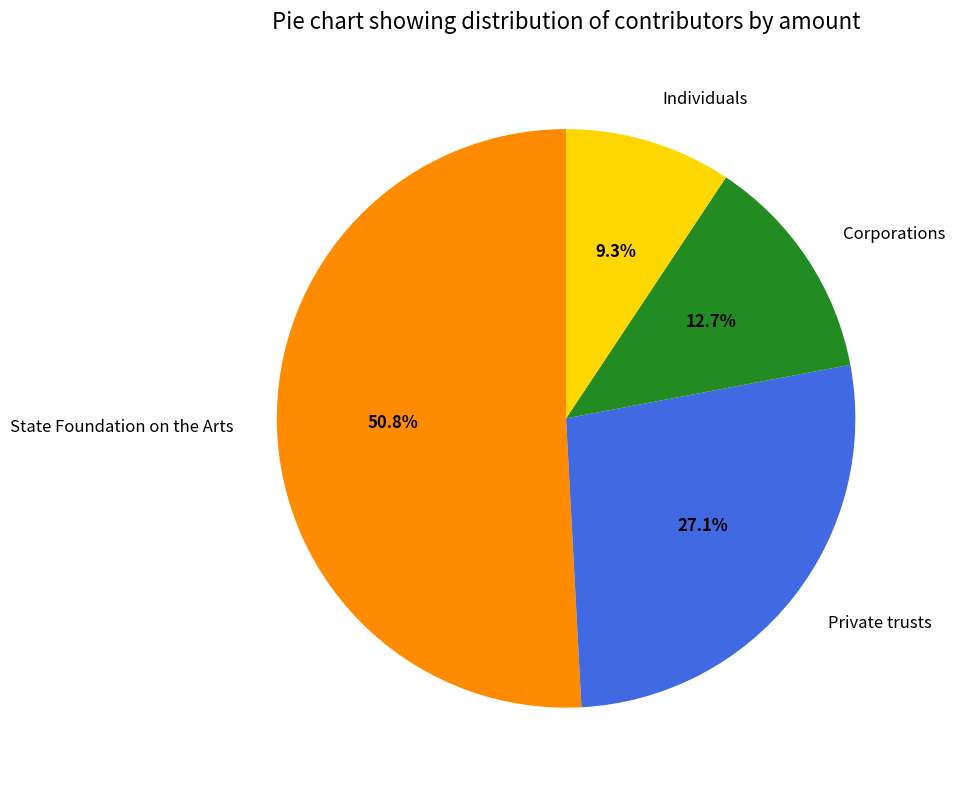

True or false: State Foundation on the Arts accounts for 65% of the total.

False